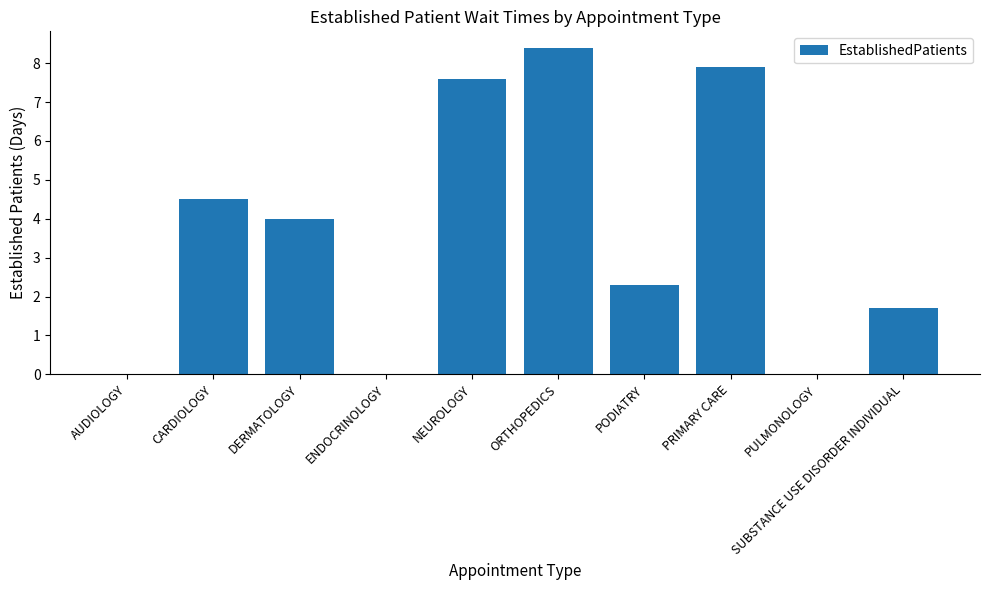

Reading right to left, list all the values displayed in this chart.

1.7	0.0	7.9	2.3	8.4	7.6	0.0	4.0	4.5	0.0